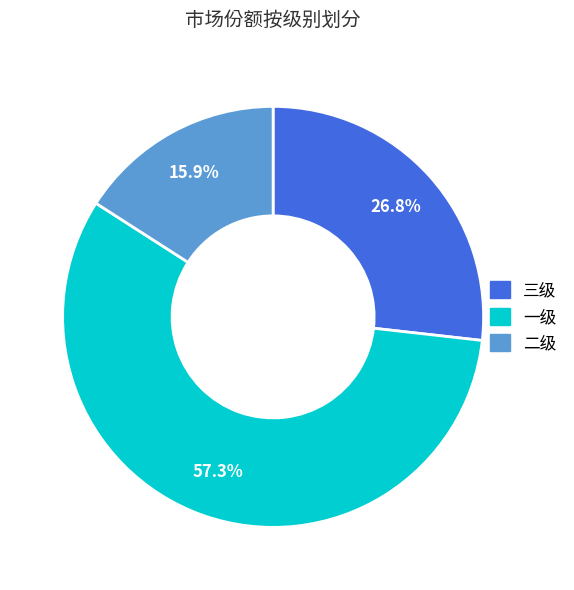

Combined, do 一级 and 三级 account for over 50%?

Yes